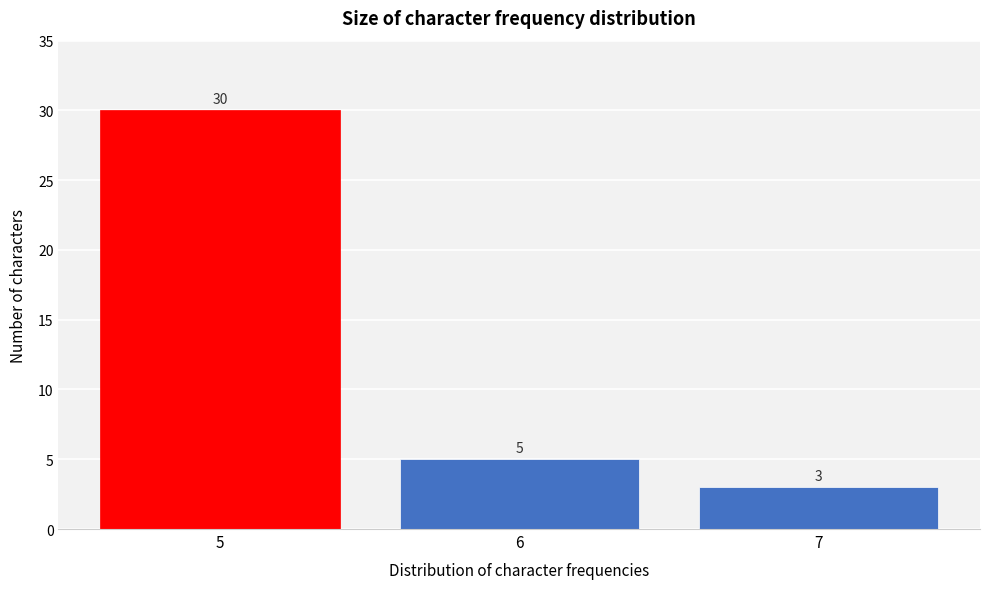

Reading right to left, what are all the values shown in this chart?

3	5	30